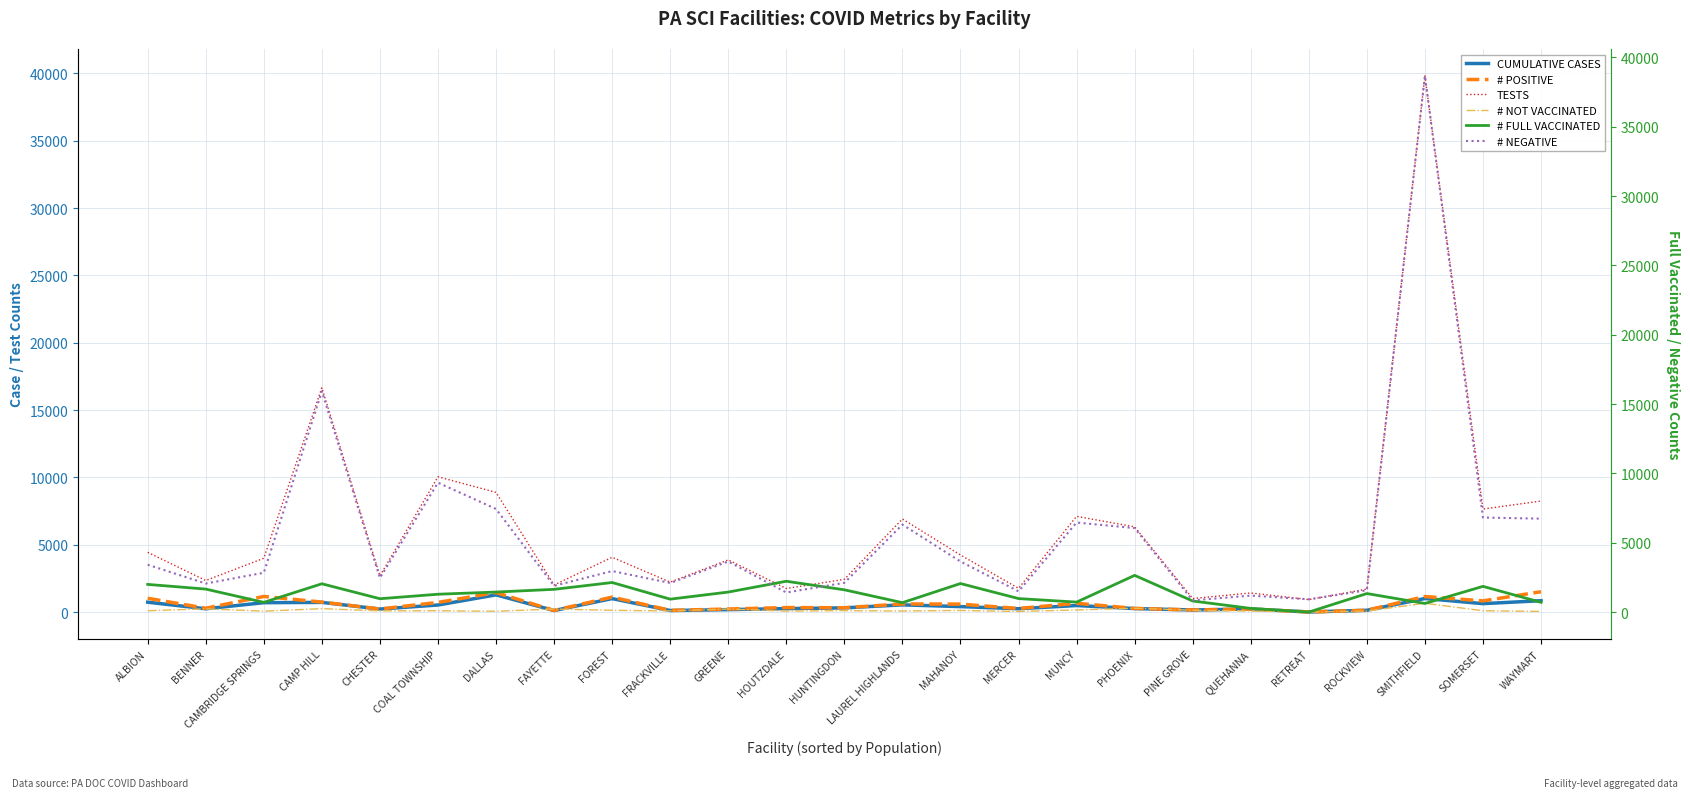

True or false: # FULL VACCINATED has a value of 939 at HUNTINGDON.

False